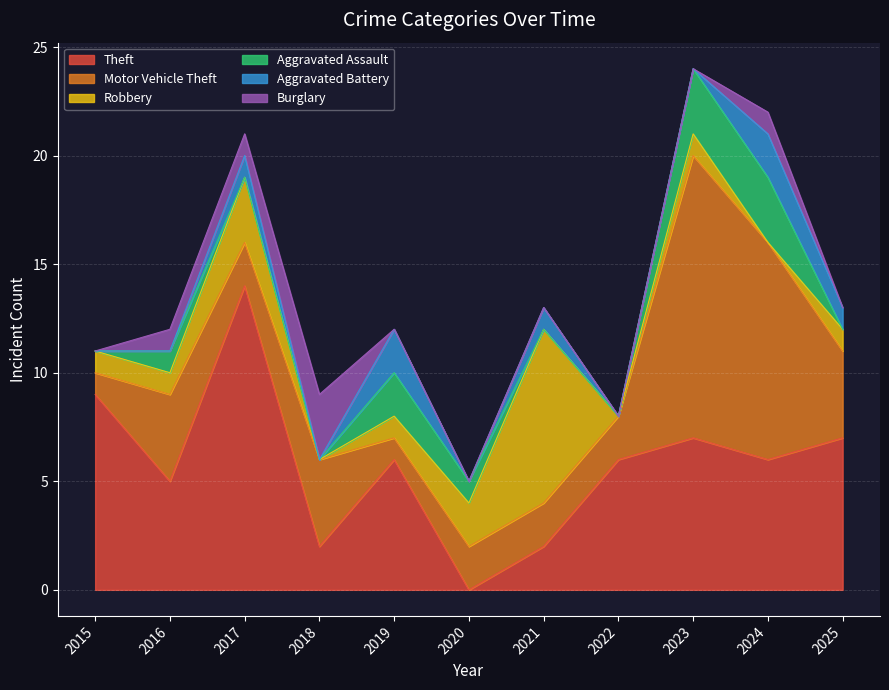

What are all the series names shown in the legend?

Theft, Motor Vehicle Theft, Robbery, Aggravated Assault, Aggravated Battery, Burglary